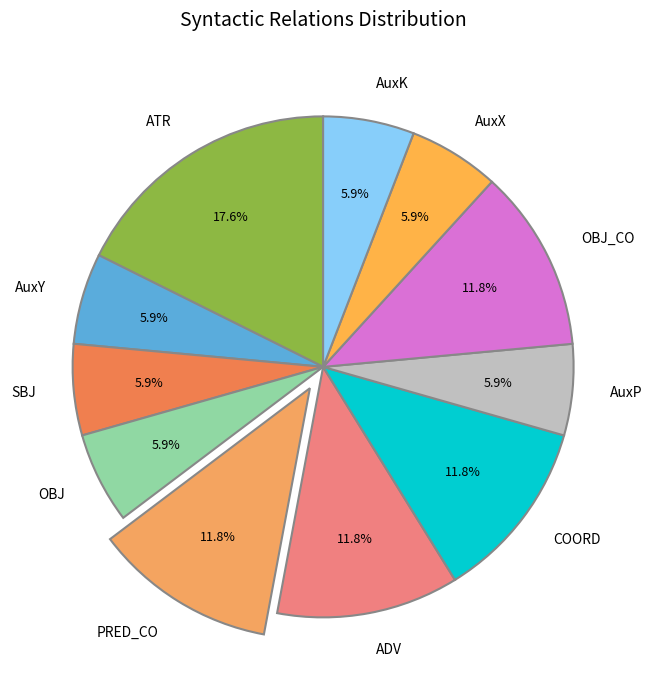

To the nearest percent, what is the average slice percentage?

9%